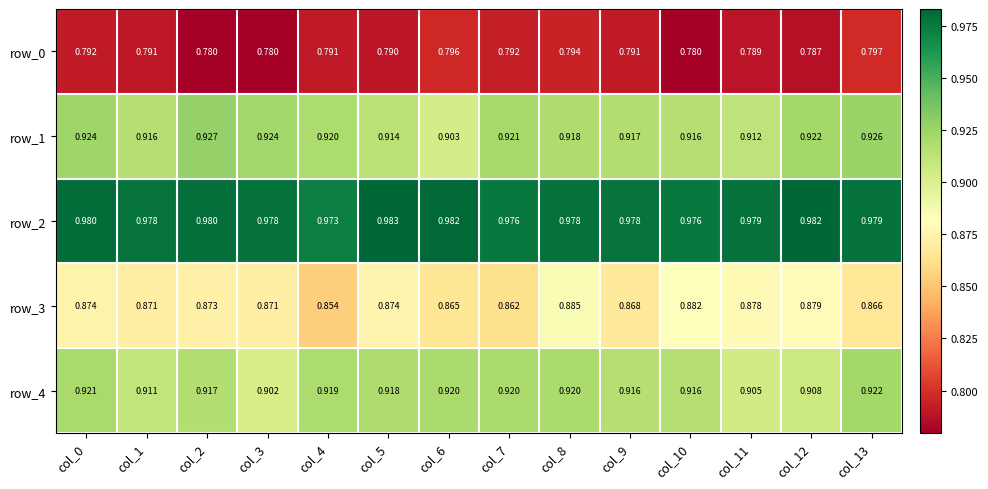

List the series in order of their peak value, highest first.

row_2, row_1, row_4, row_3, row_0